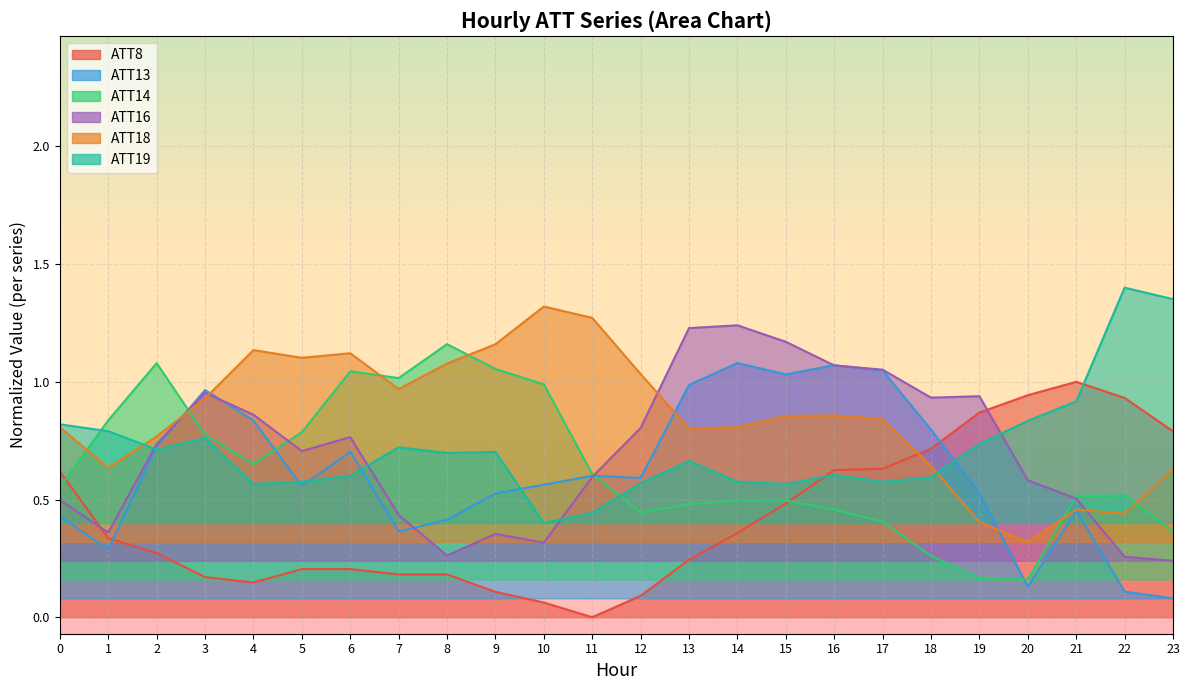

Which series has the largest range (max minus min)?

ATT8